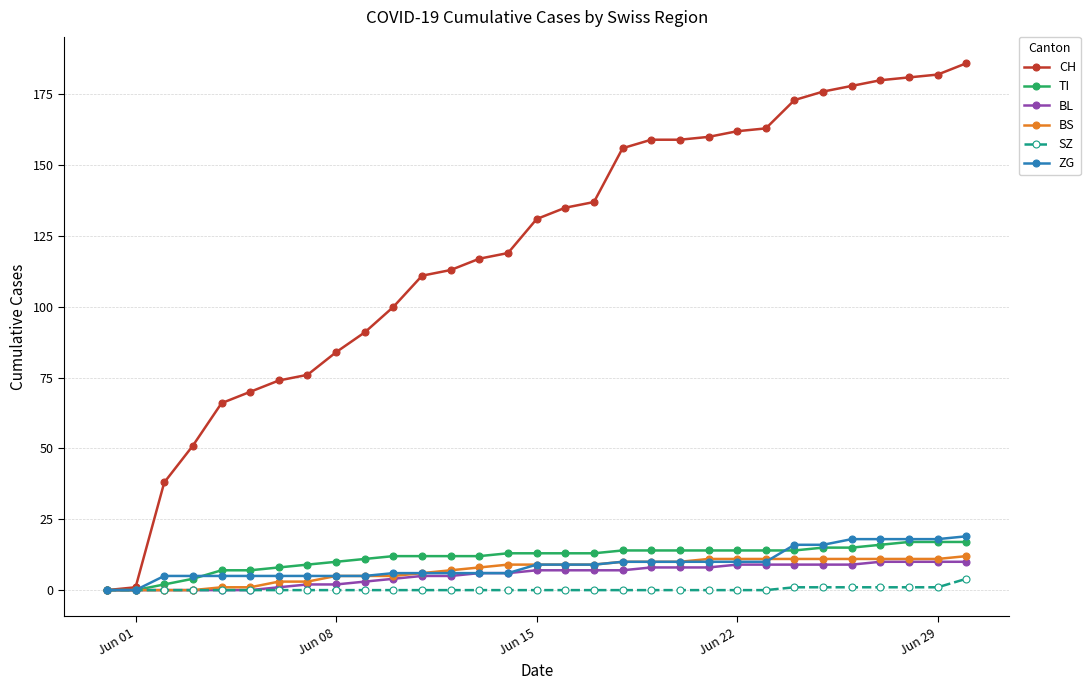

Which series has the largest total across all categories?

CH